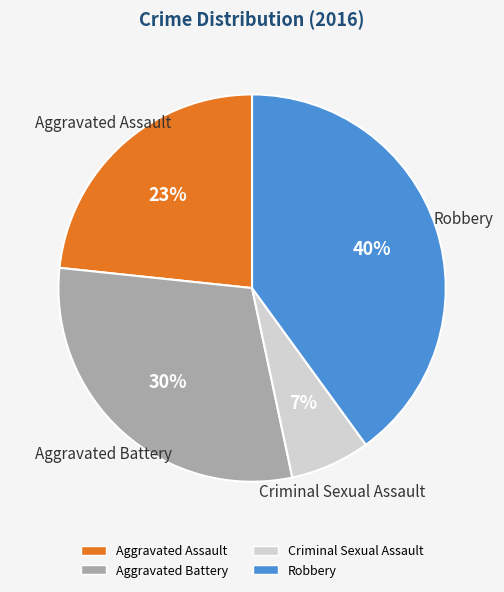

To the nearest percent, what is the average slice percentage?

25%